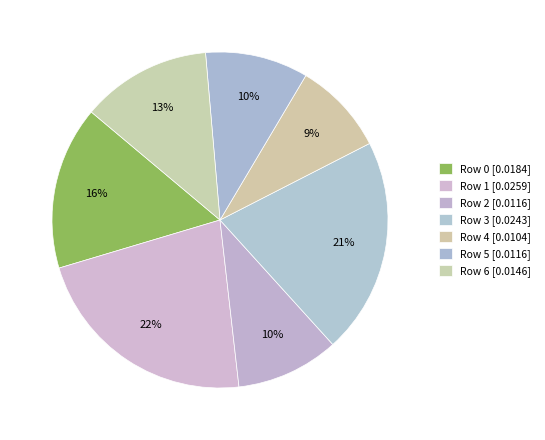

How many segments does this pie chart have?

7